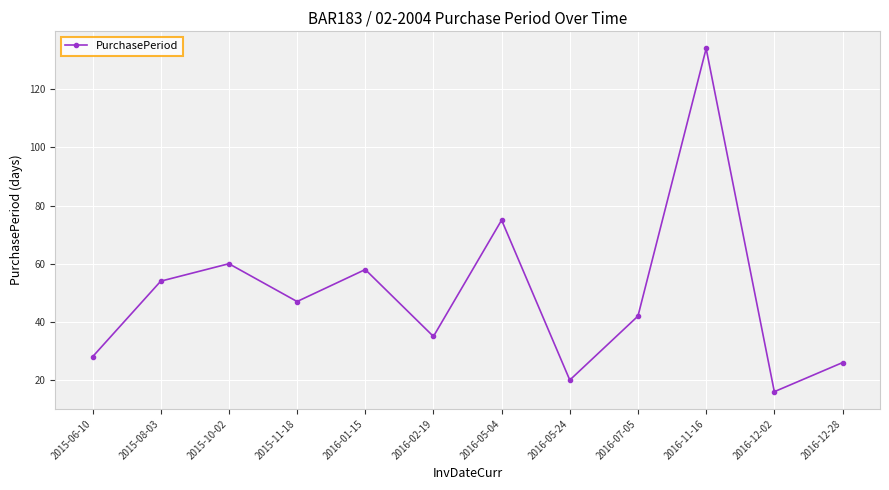

The value at 2016-01-15 is 58. True or false?

True